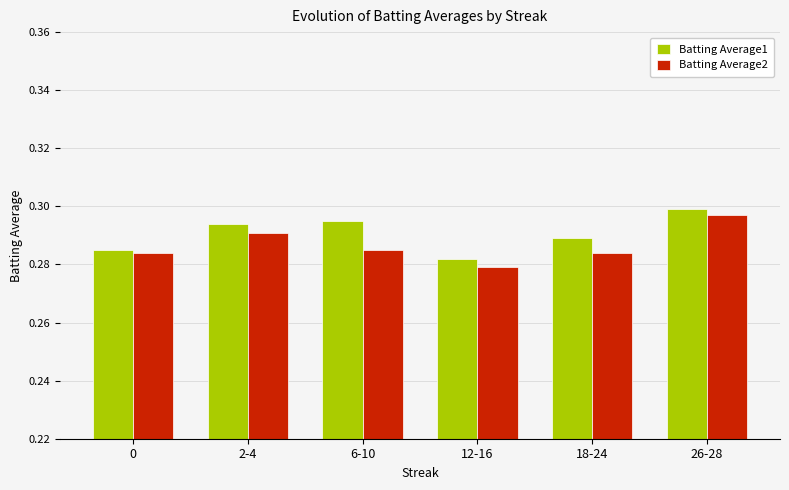

True or false: Batting Average1 has a value of 0.3 at 12-16.

True